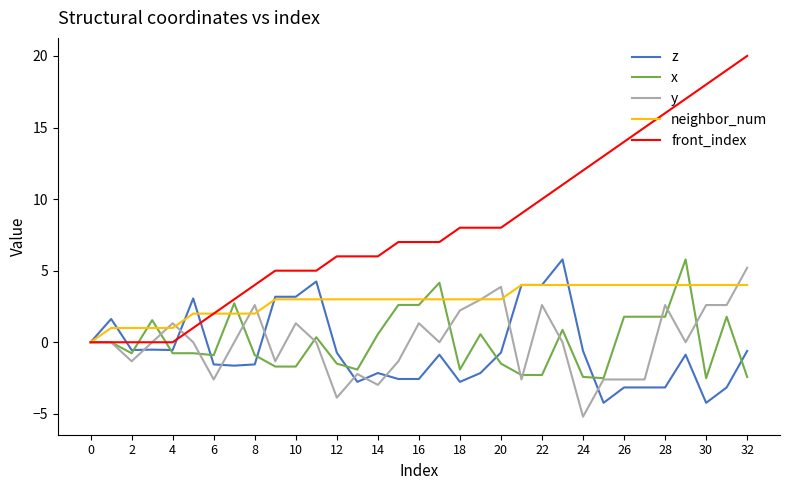

What is the greatest value displayed?

20.0